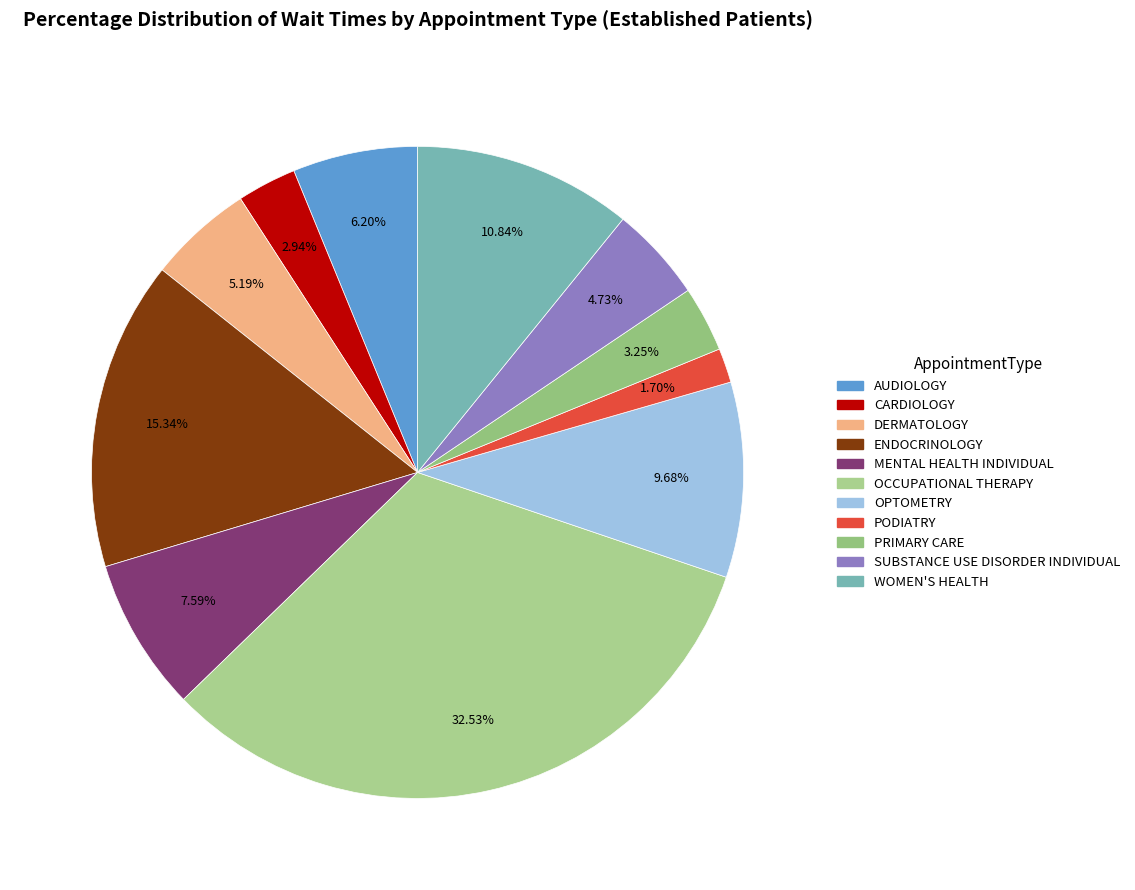

Count the number of slices in the pie.

11